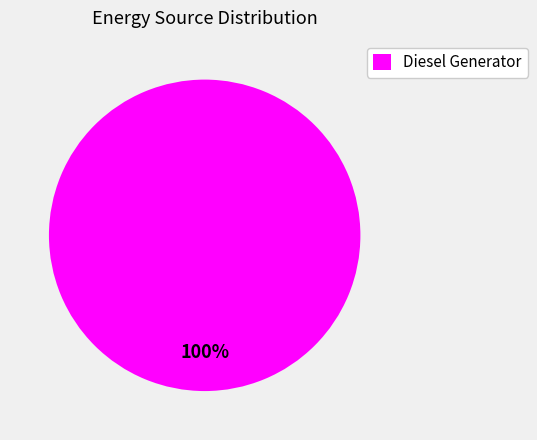

Is Diesel Generator the majority of the pie?

Yes